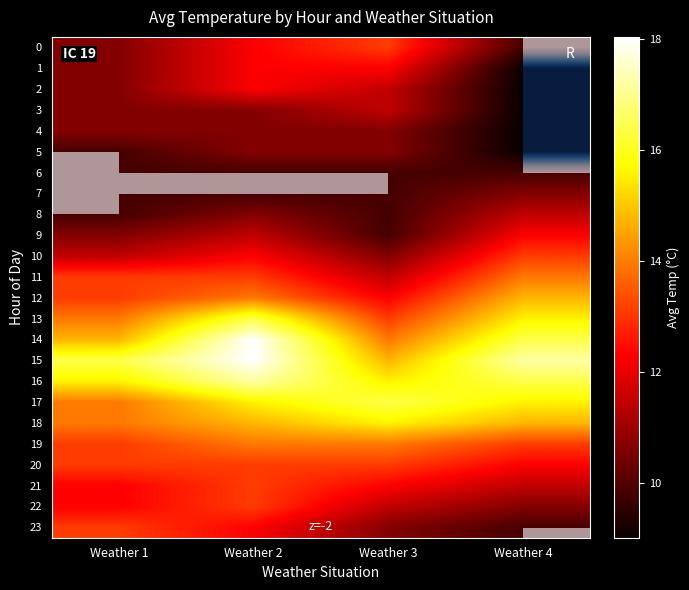

What is the minimum value shown in the chart?

9.0